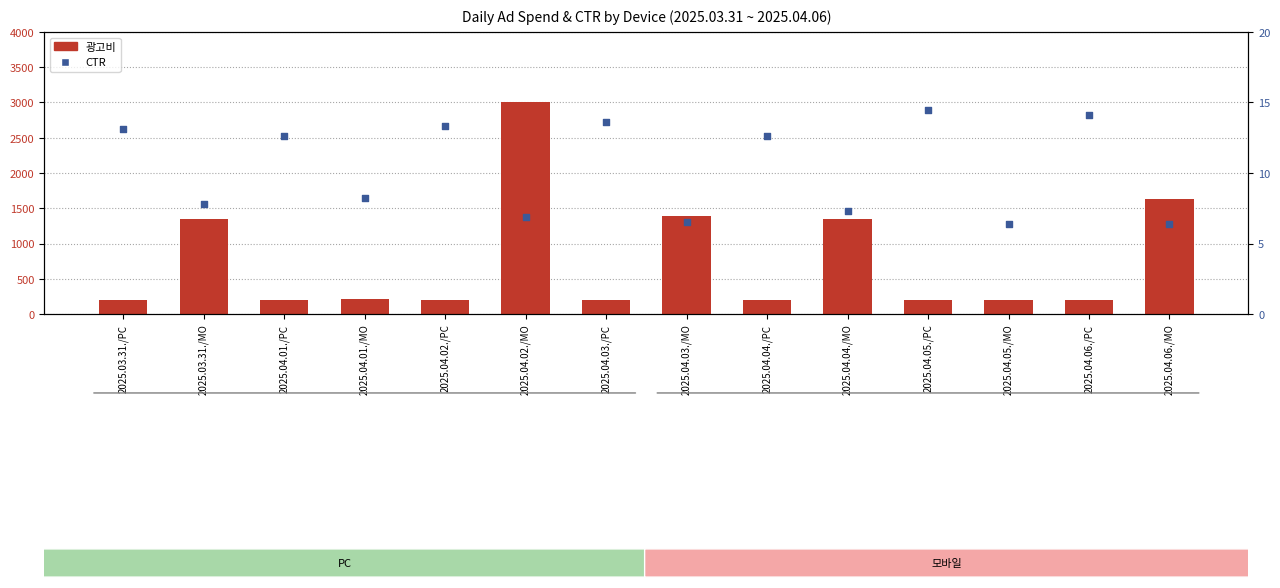

At how many categories does at least one series exceed 466?

5